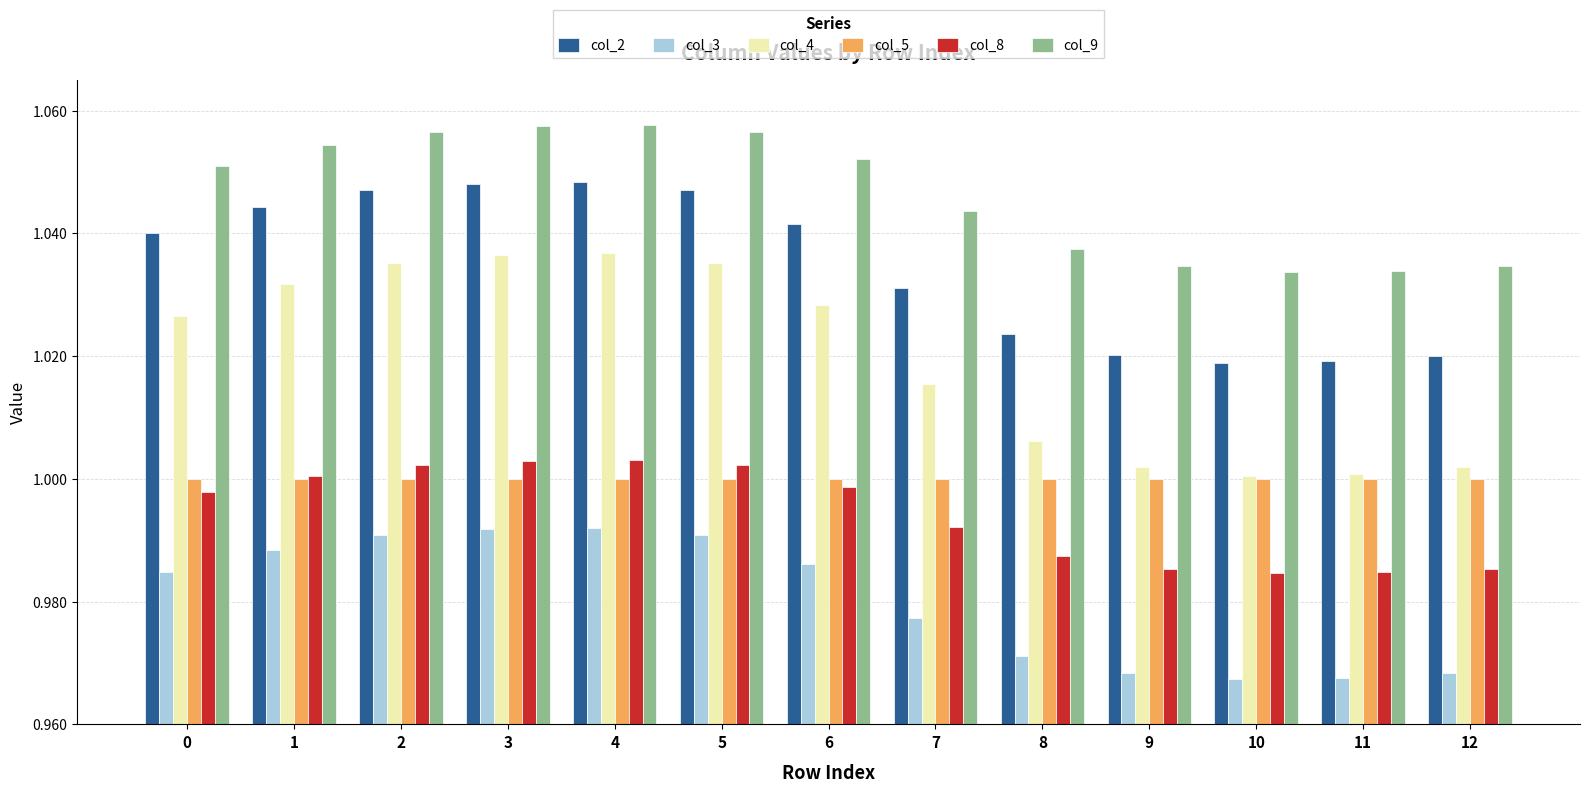

What is the total value across all series at 2?

6.1